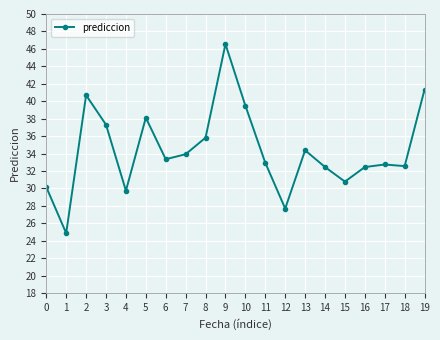

True or false: the data shows 41.3 at 19.

True